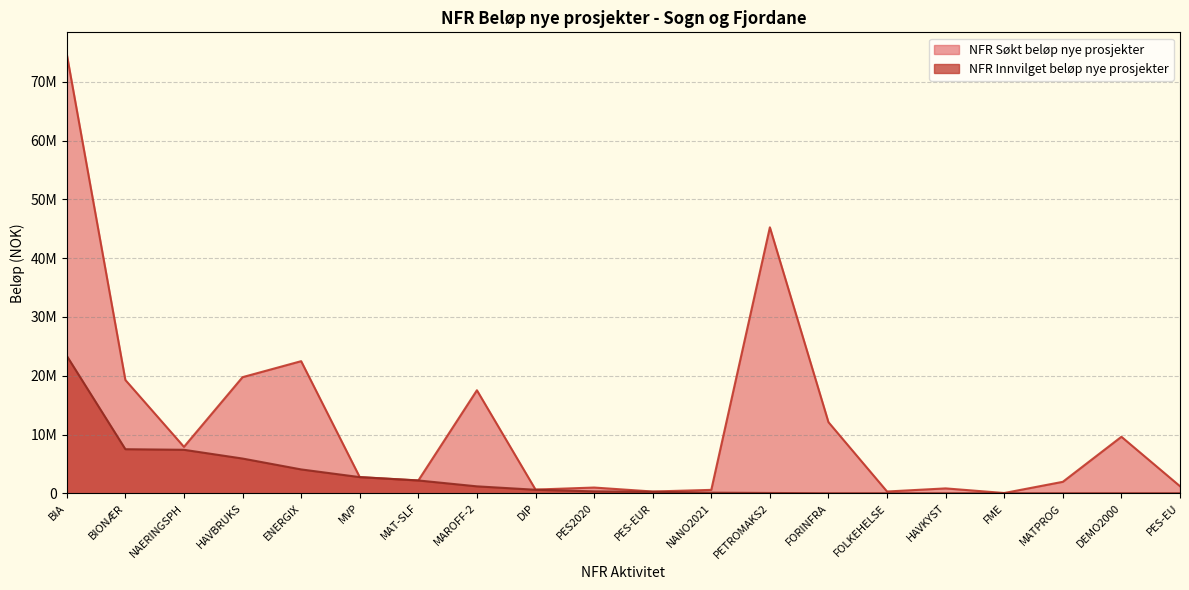

Count the number of categories in the chart.

20